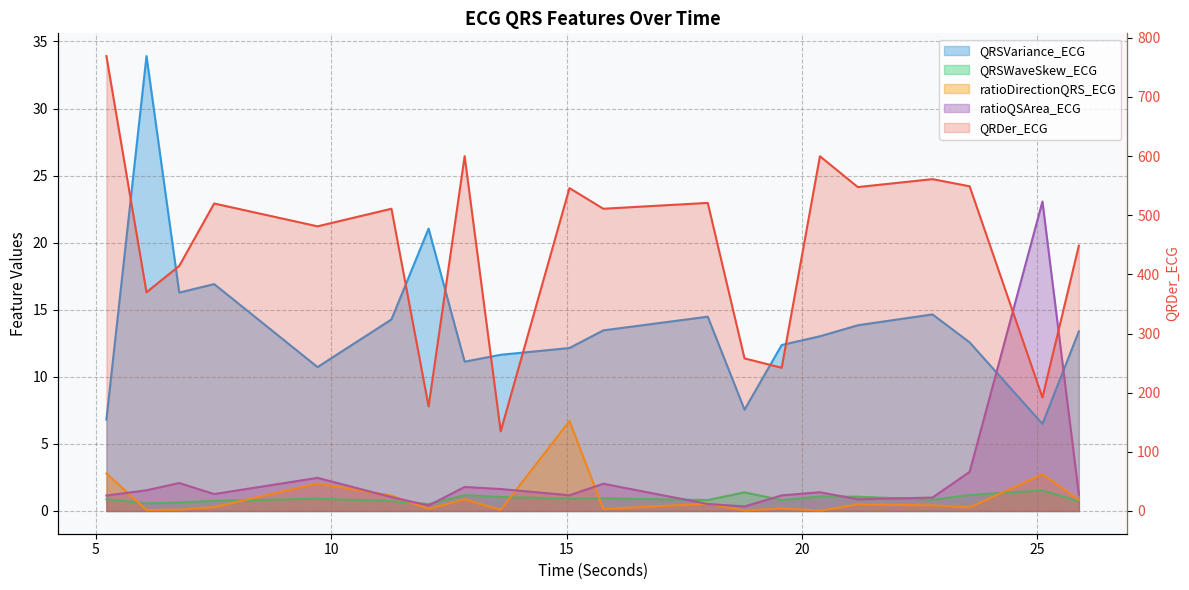

Which has a higher value, 15.78125 or 7.515625?

7.515625